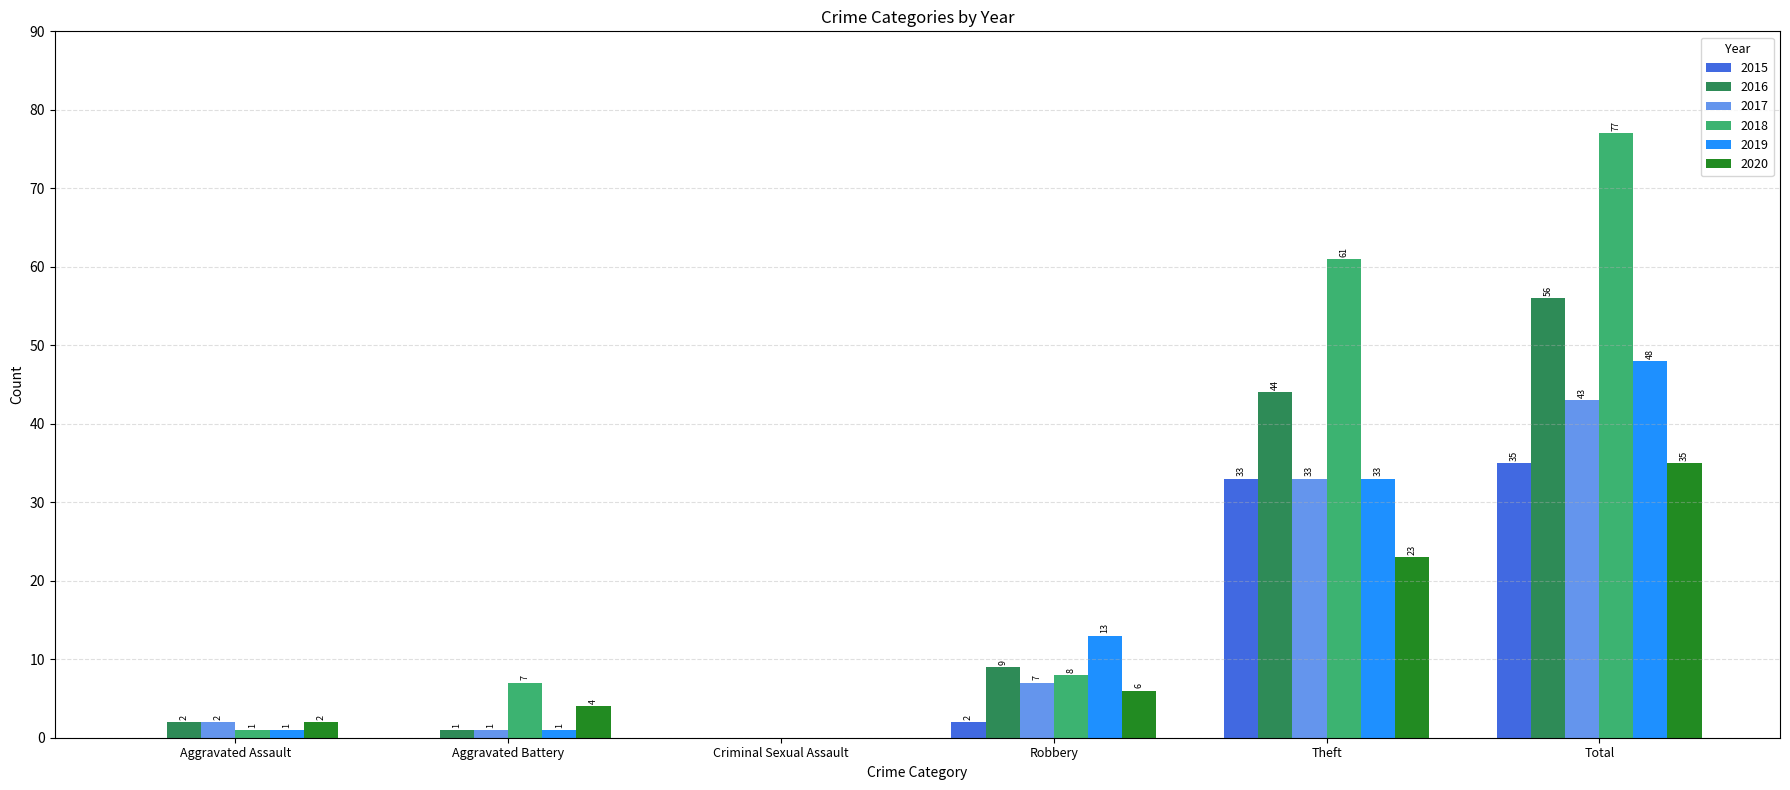

At which label is 2017 closest to 21?

Theft